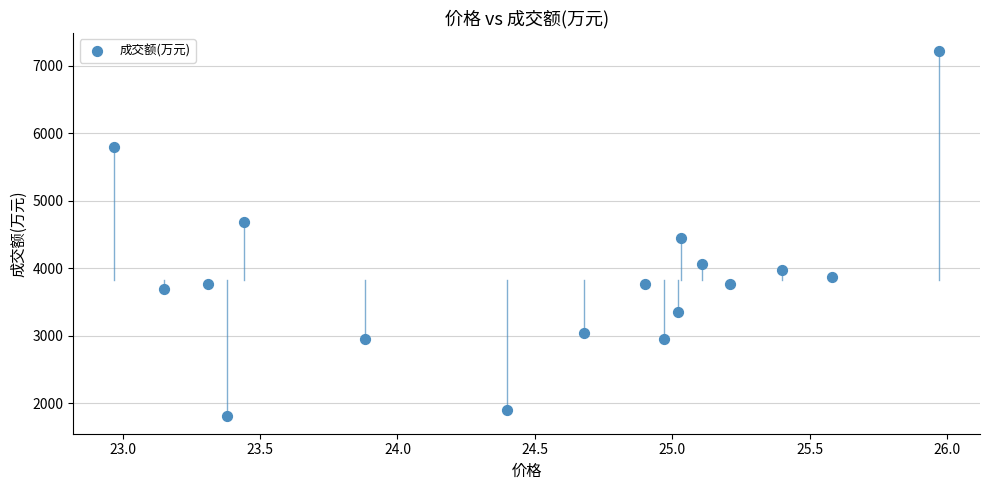

What Y value in the scatter plot is closest to 4517?

4448